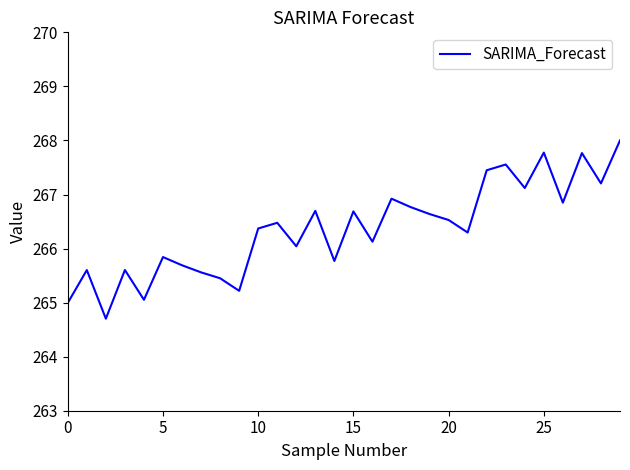

What is the greatest value displayed?

268.0